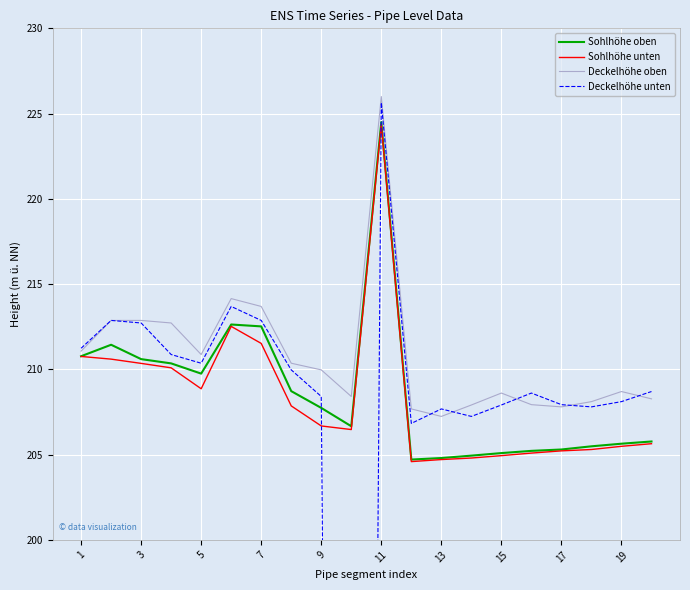

The Sohlhöhe unten series shows 269.1 at 13. True or false?

False